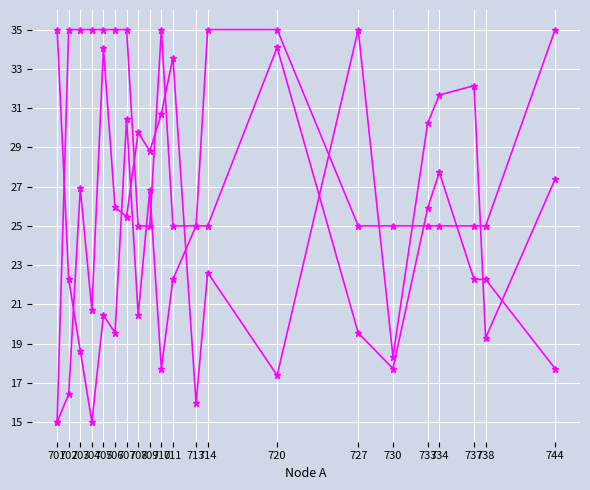

How many distinct data groups are displayed?

3